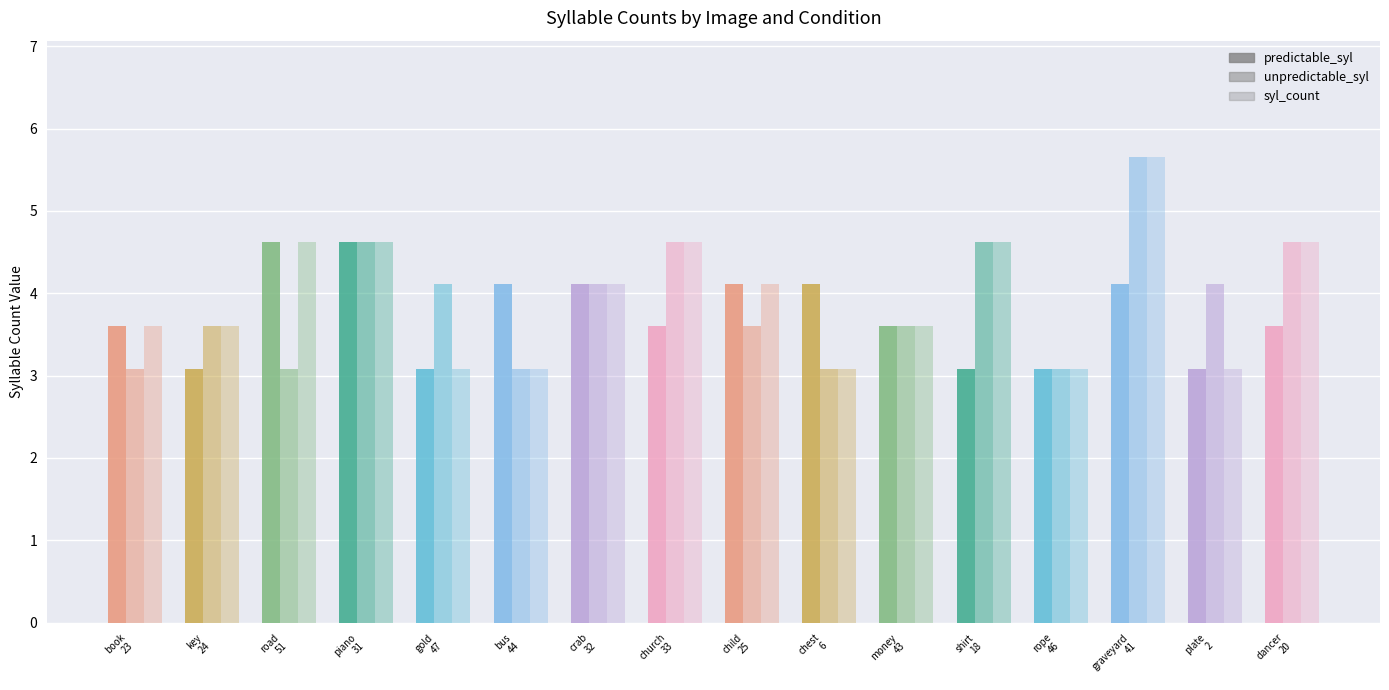

What is the difference between the second highest and minimum values in the predictable_syl series?

1.5